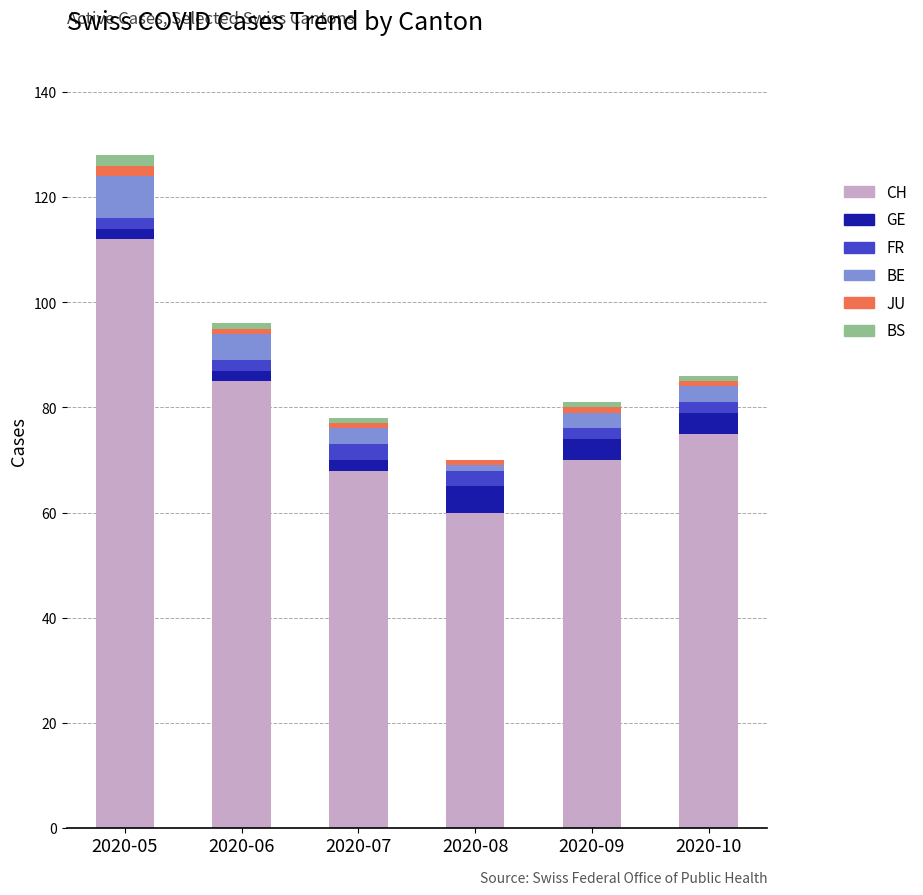

How many distinct data groups are displayed?

6